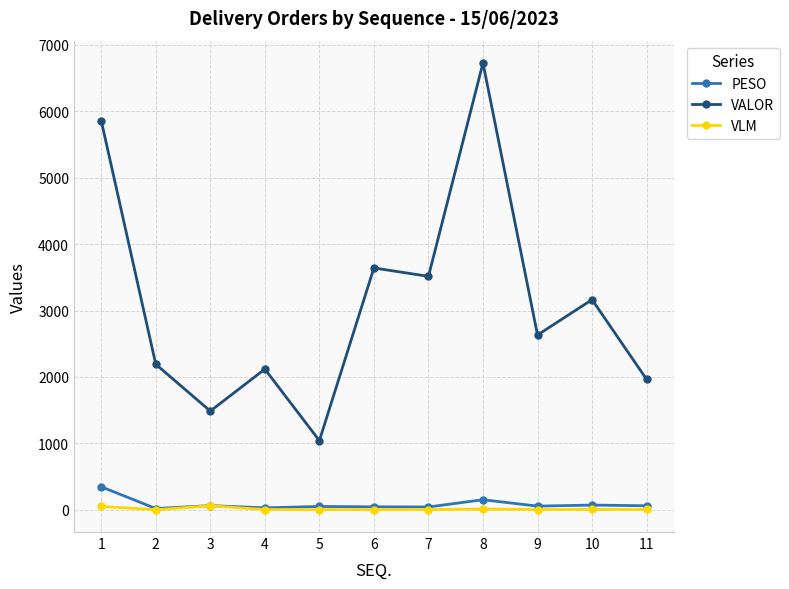

What are all the series names shown in the legend?

PESO, VALOR, VLM